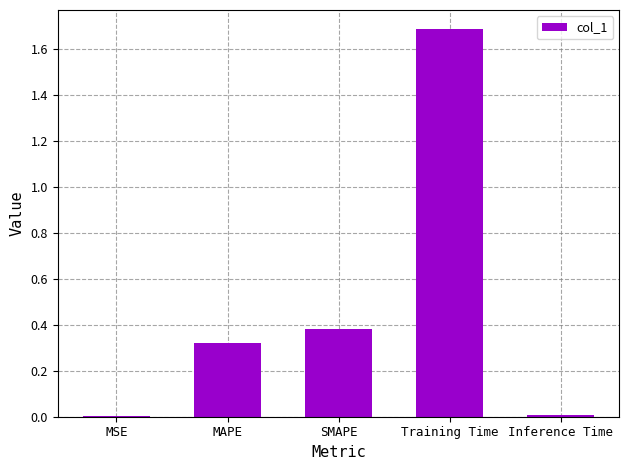

True or false: the data shows 0.6 at SMAPE.

False